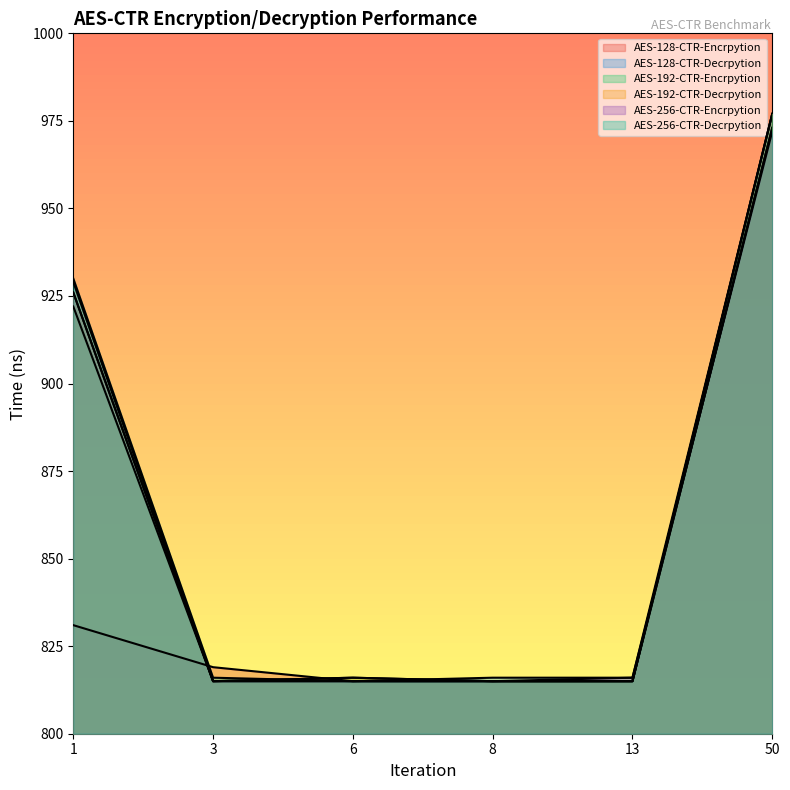

The value of AES-256-CTR-Decrpytion at 3 is 373. True or false?

False